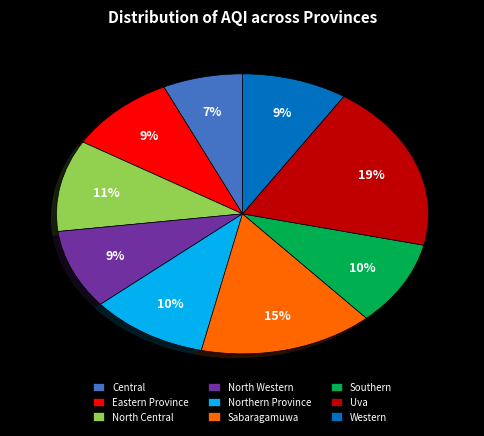

Is Eastern Province the majority of the pie?

No